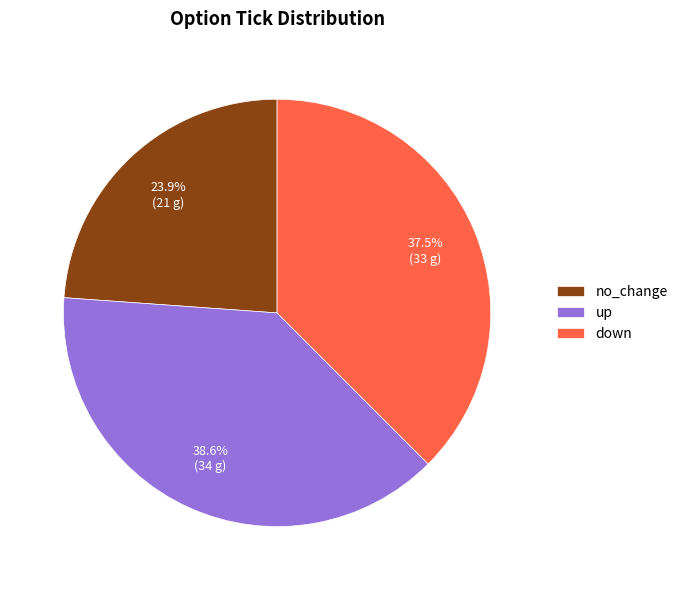

Do no_change and up together represent more than half of the pie?

Yes